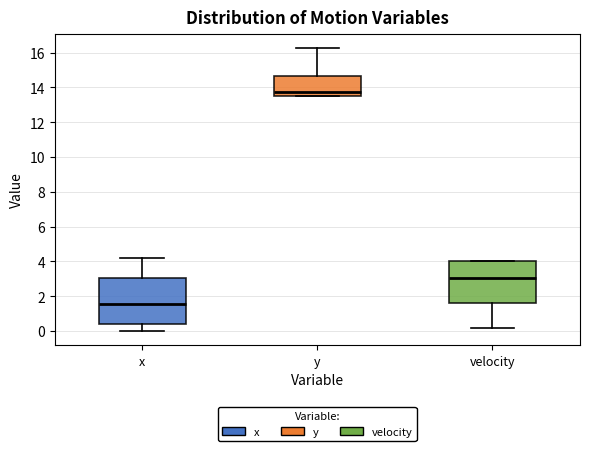

Which box's median line is the highest?

y